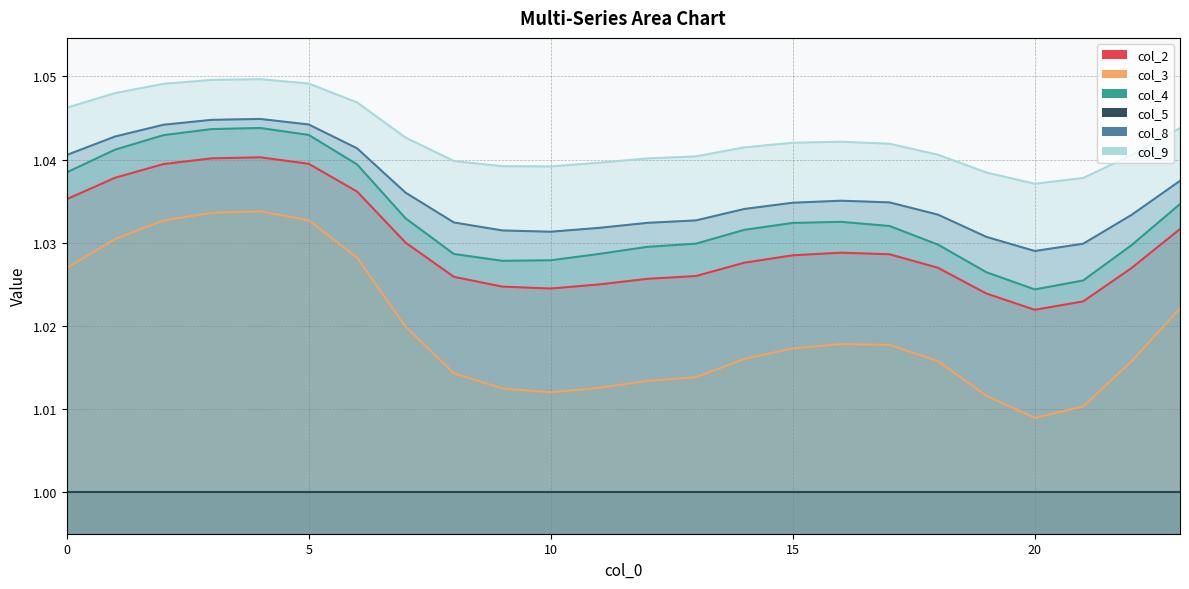

At which label is col_2 closest to 1?

20